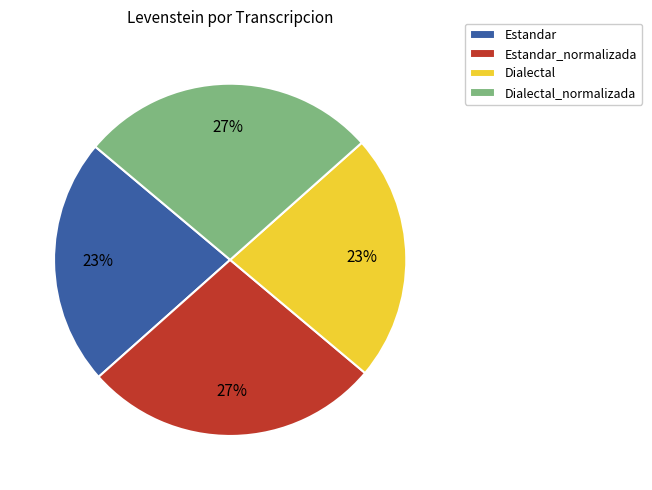

To the nearest percent, what percentage of the pie is Estandar?

23%